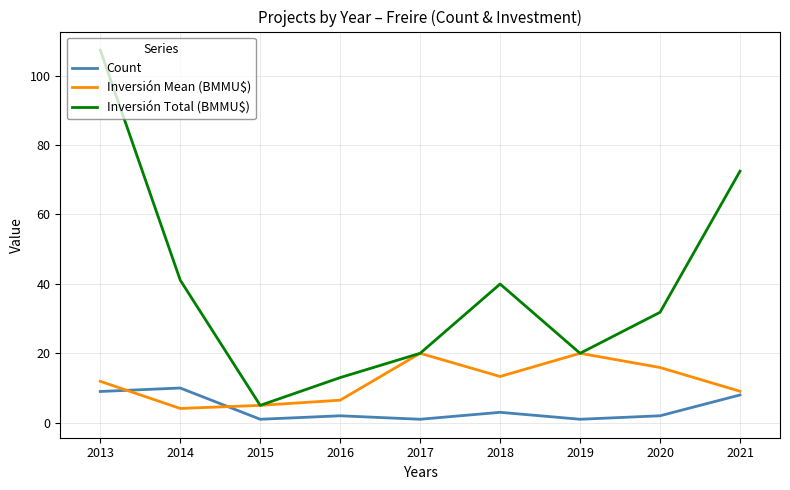

How many values in the Inversión Total (BMMU$) series are below 31?

4